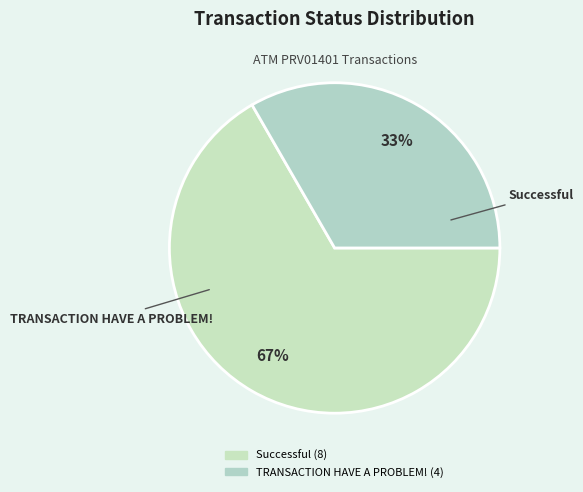

Which category accounts for the majority?

Successful